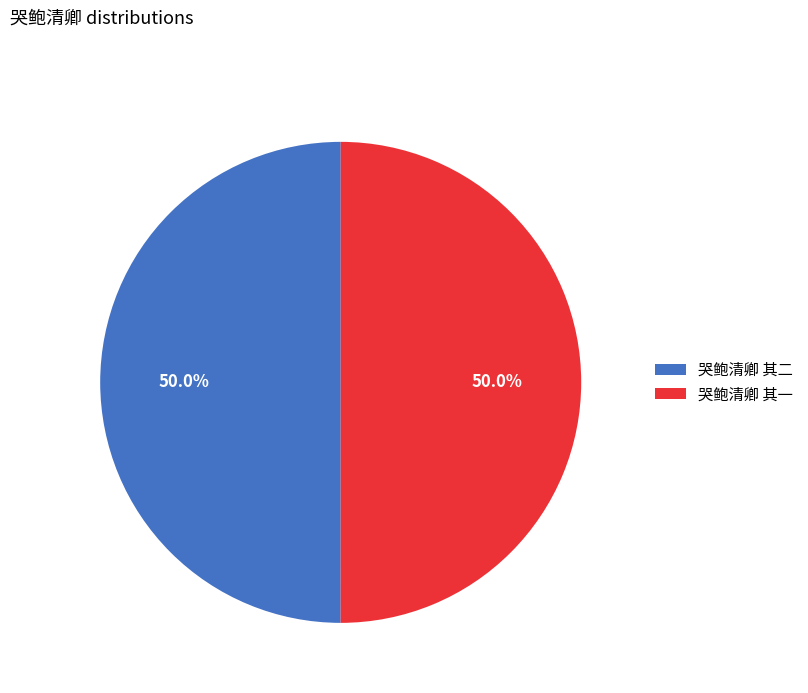

Count the number of slices in the pie.

2